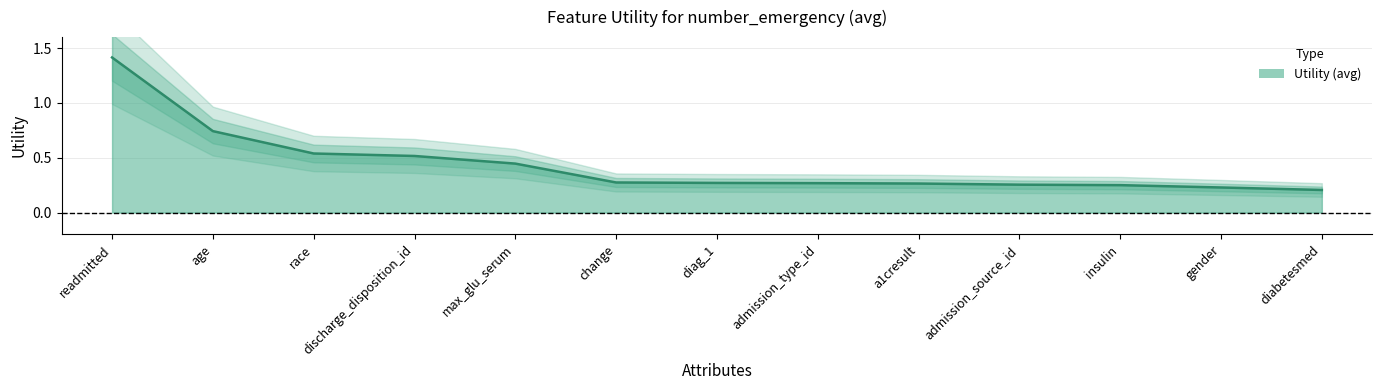

How many distinct data groups are displayed?

1